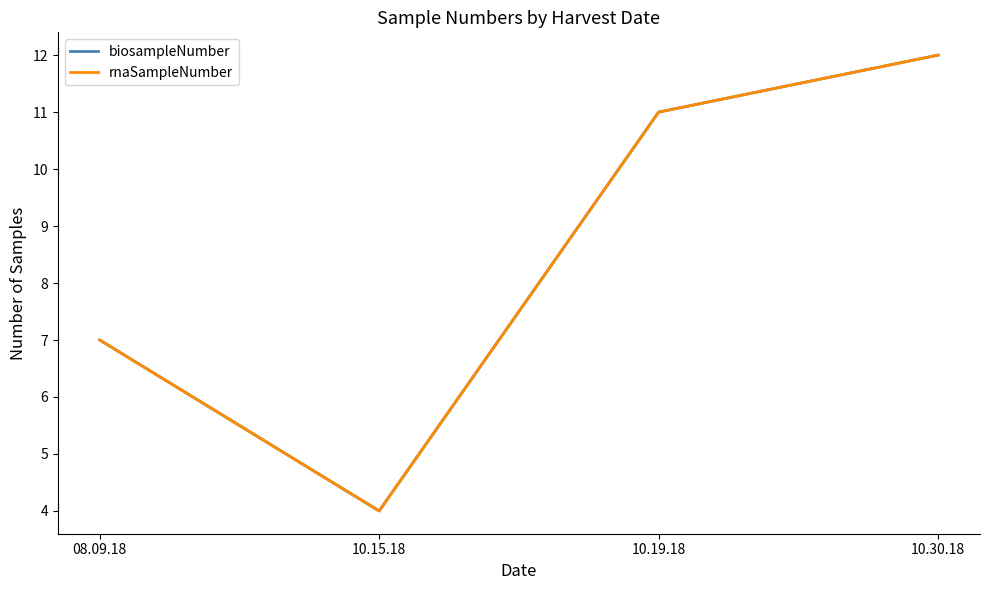

Is this an area chart (filled region under the line)?

No